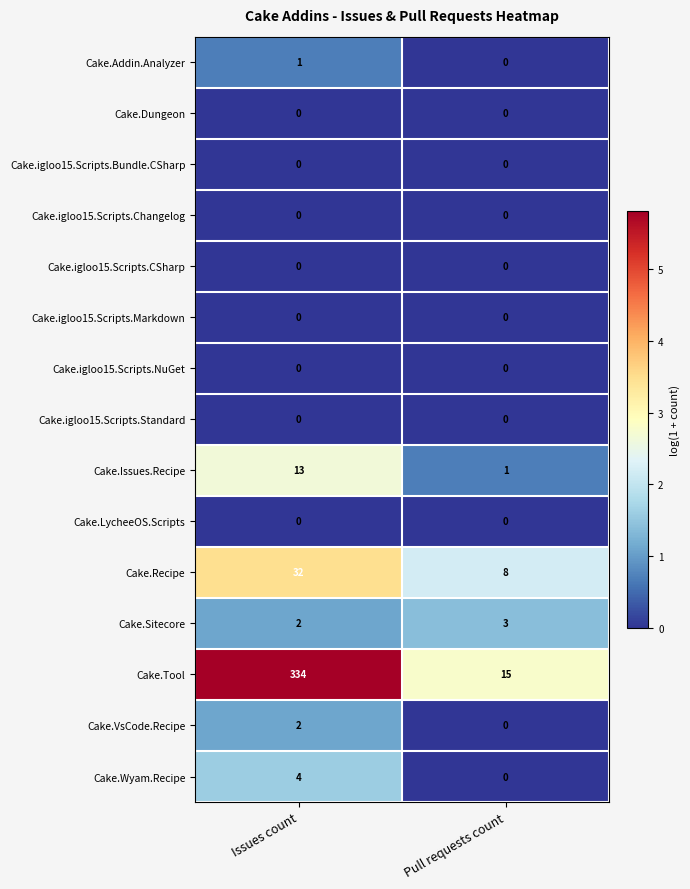

The value of Cake.Recipe at Pull requests count is 8. True or false?

True